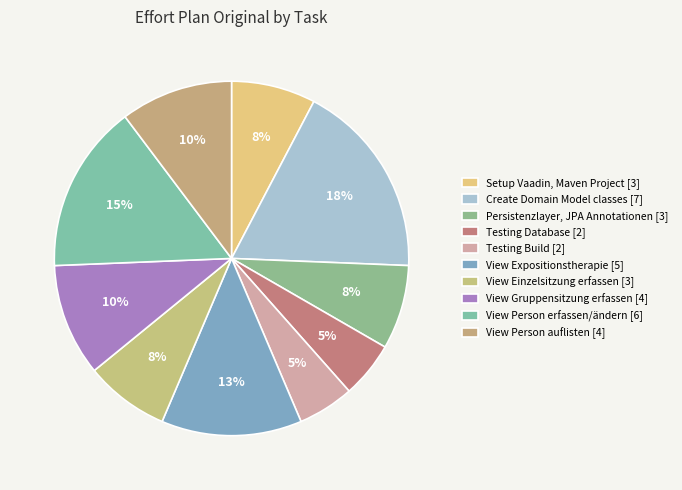

Is it true that Setup Vaadin, Maven Project is 8% of the pie?

True